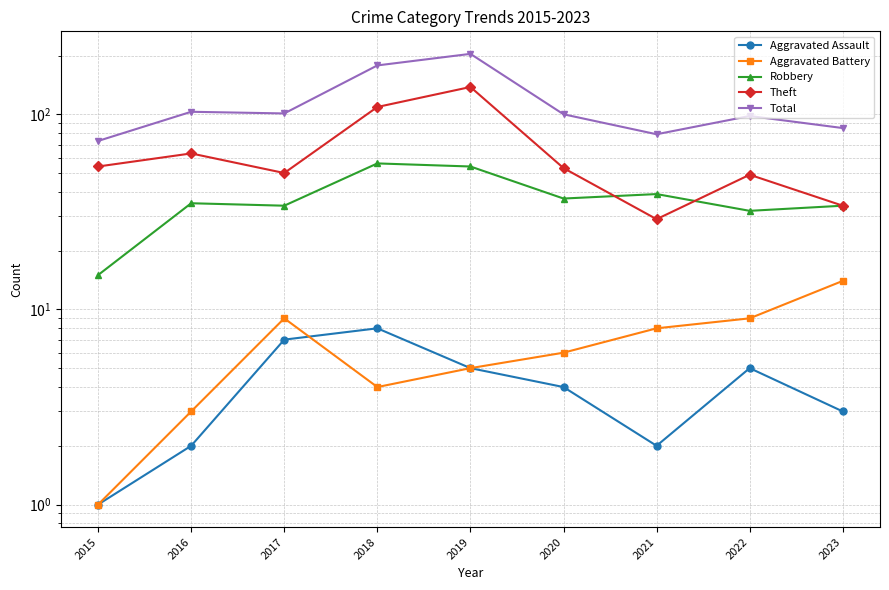

What is the value of the Total point at the 3rd from the left?

101